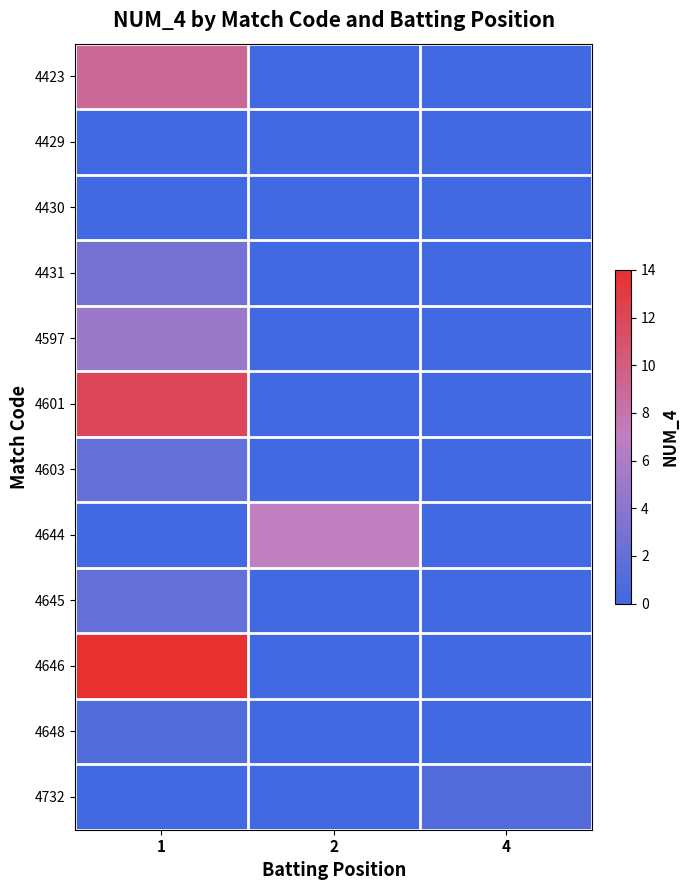

Reading left to right, what are all the values shown in this chart?

4423: 1=9	2=0	4=0
4429: 1=0	2=0	4=0
4430: 1=0	2=0	4=0
4431: 1=3	2=0	4=0
4597: 1=5	2=0	4=0
4601: 1=12	2=0	4=0
4603: 1=2	2=0	4=0
4644: 1=0	2=7	4=0
4645: 1=2	2=0	4=0
4646: 1=14	2=0	4=0
4648: 1=1	2=0	4=0
4732: 1=0	2=0	4=1